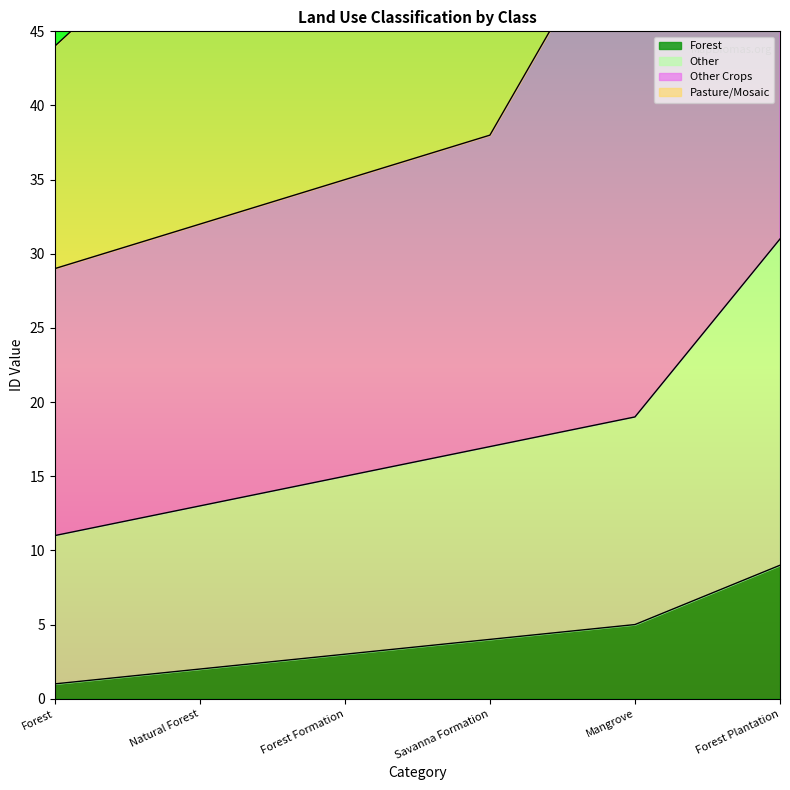

How many lines are shown in the chart?

3